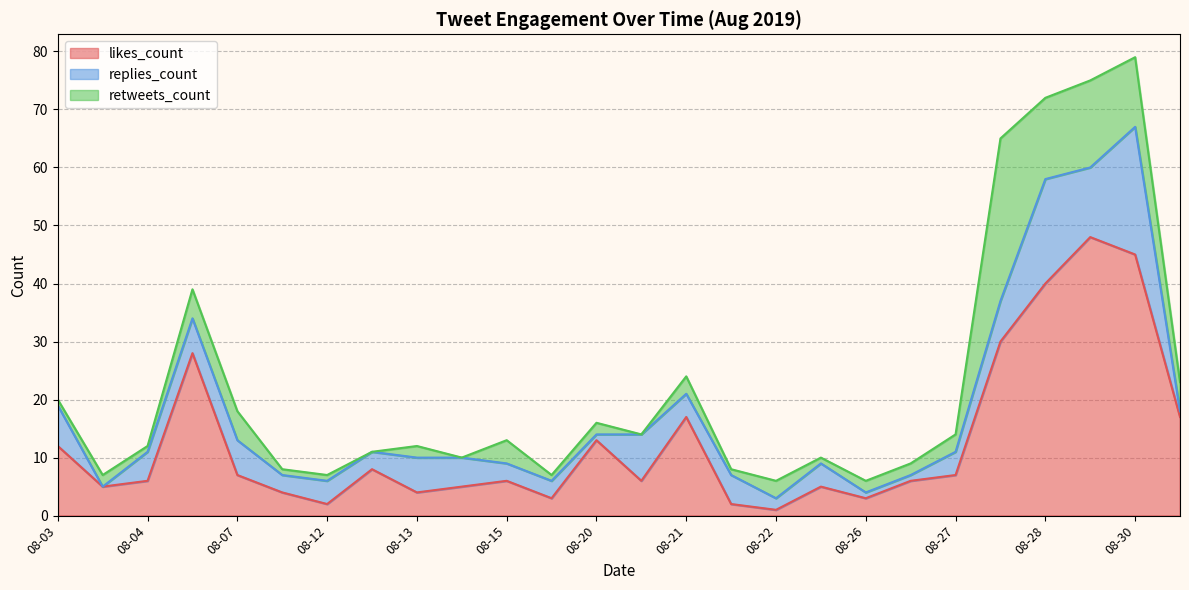

Read the retweets_count value at 08-26.

2